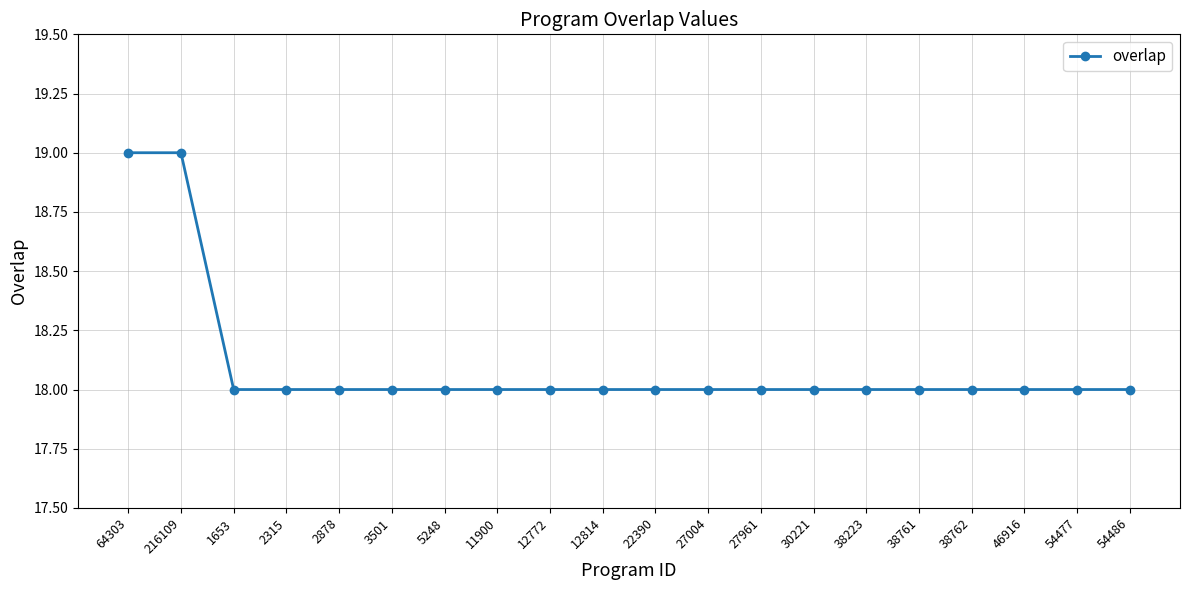

How many series are shown in this chart?

1